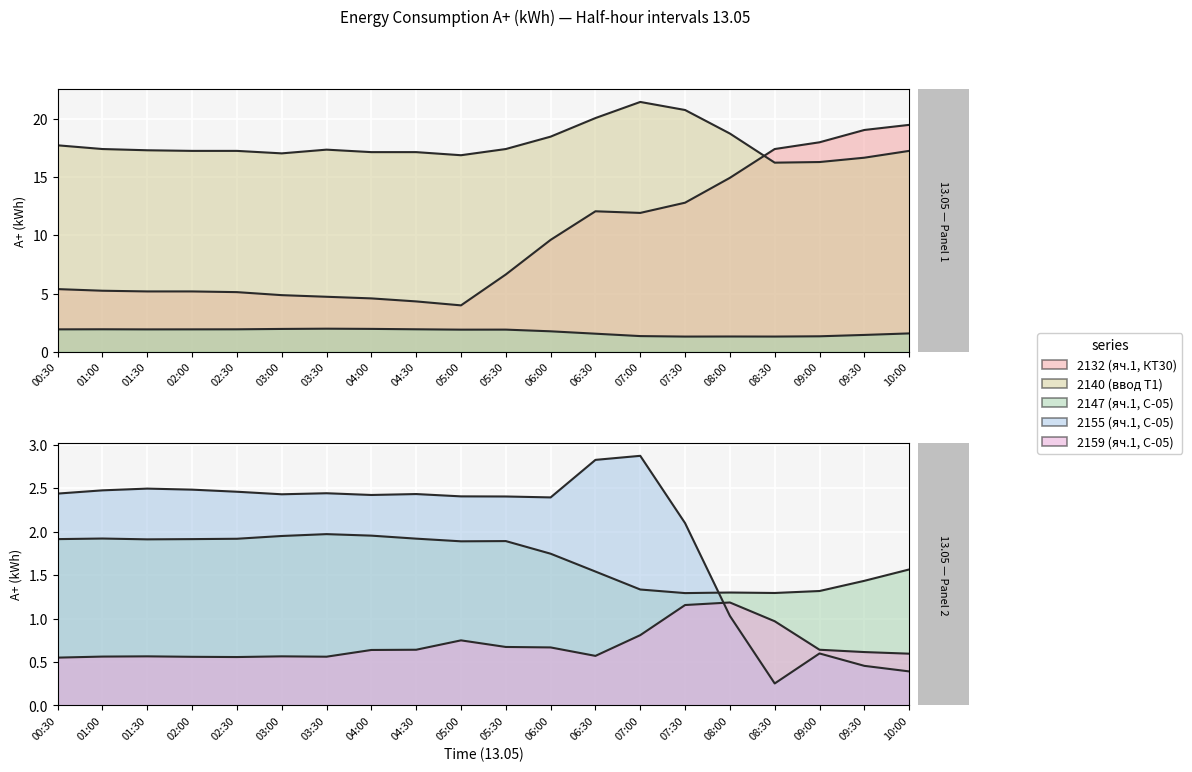

At which category does 2155 (яч.1, С-05) reach its first local peak?

01:30